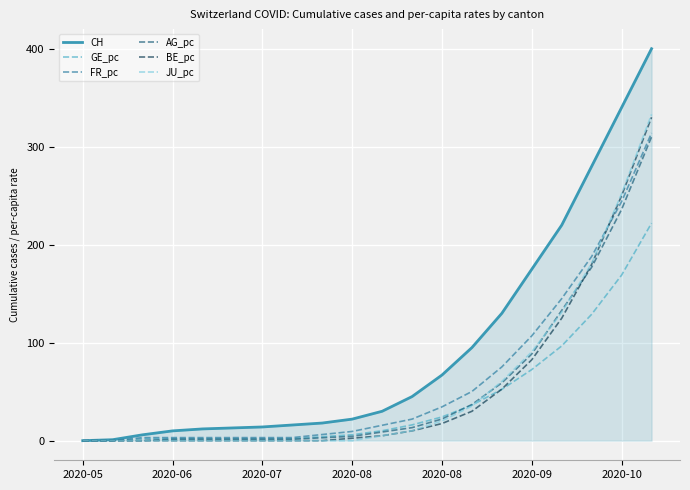

Which series has the widest spread of values?

CH